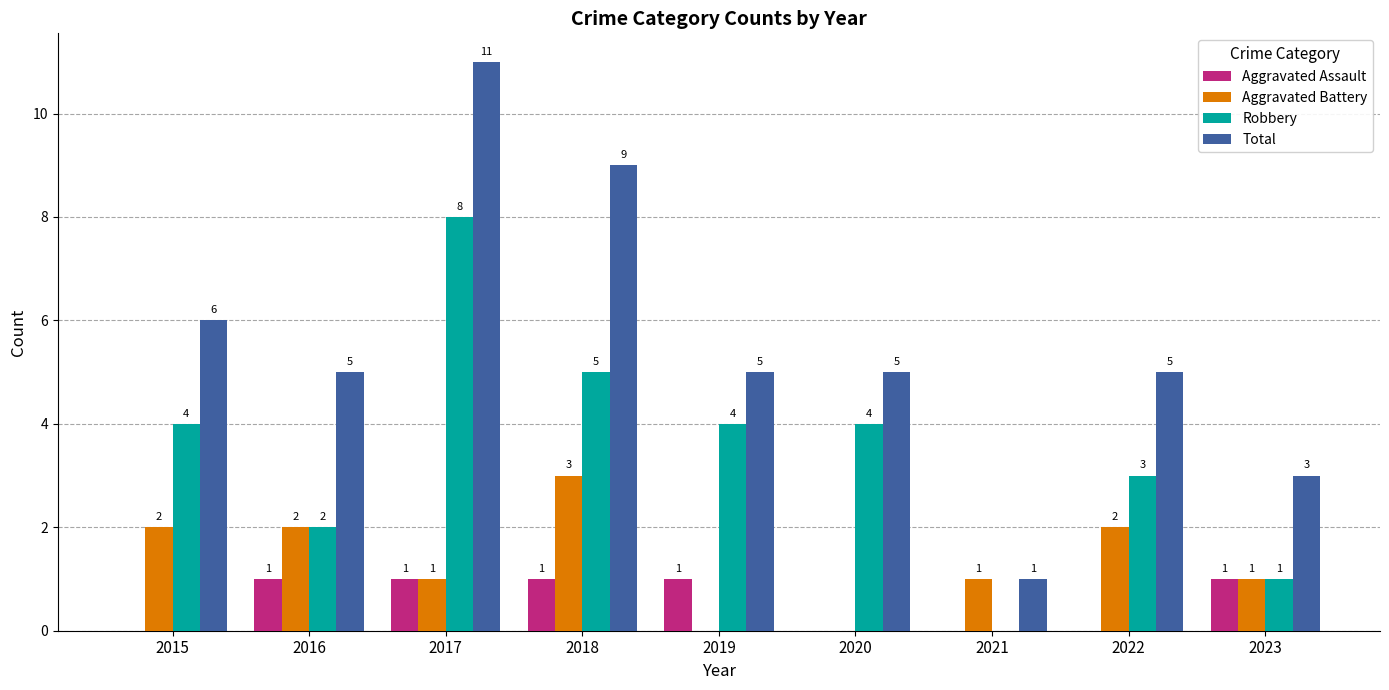

Reading right to left, list all the values displayed in this chart.

Aggravated Assault: 2023=1	2022=0	2021=0	2020=0	2019=1	2018=1	2017=1	2016=1	2015=0
Aggravated Battery: 2023=1	2022=2	2021=1	2020=0	2019=0	2018=3	2017=1	2016=2	2015=2
Robbery: 2023=1	2022=3	2021=0	2020=4	2019=4	2018=5	2017=8	2016=2	2015=4
Total: 2023=3	2022=5	2021=1	2020=5	2019=5	2018=9	2017=11	2016=5	2015=6